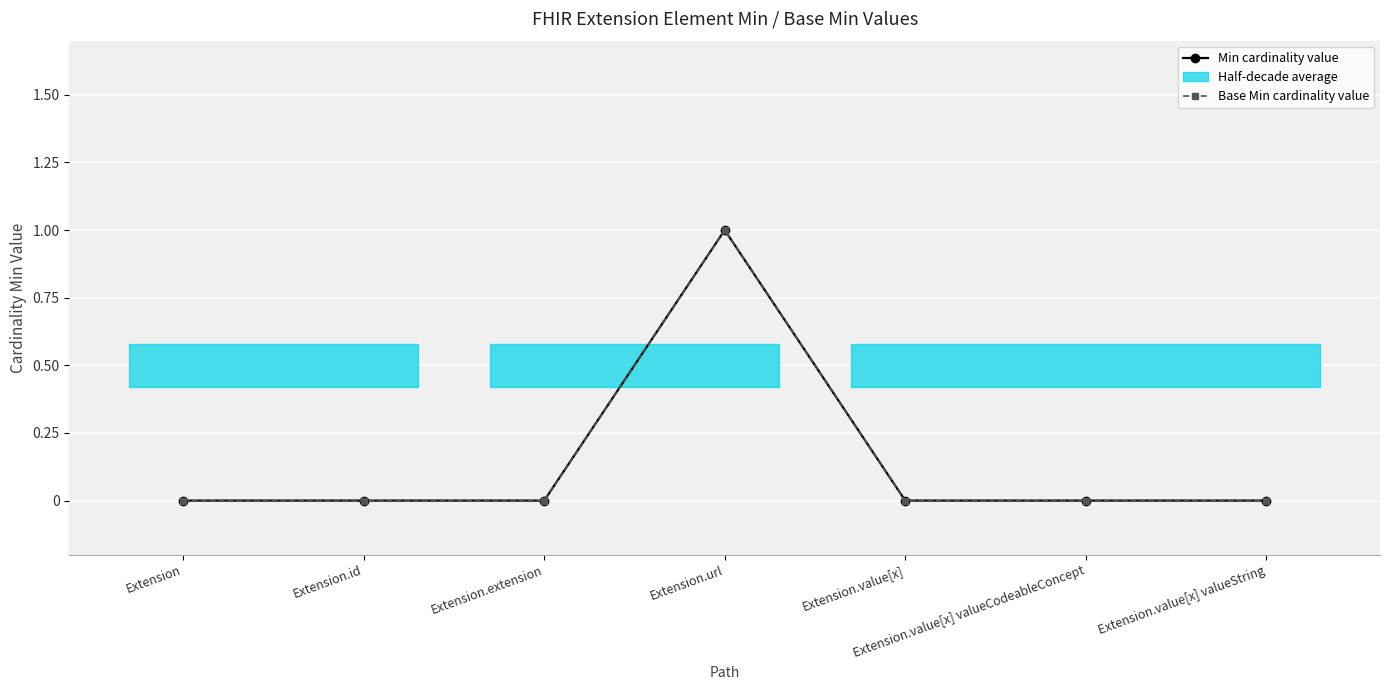

What is the label of the 5th point from the left?

Extension.value[x]